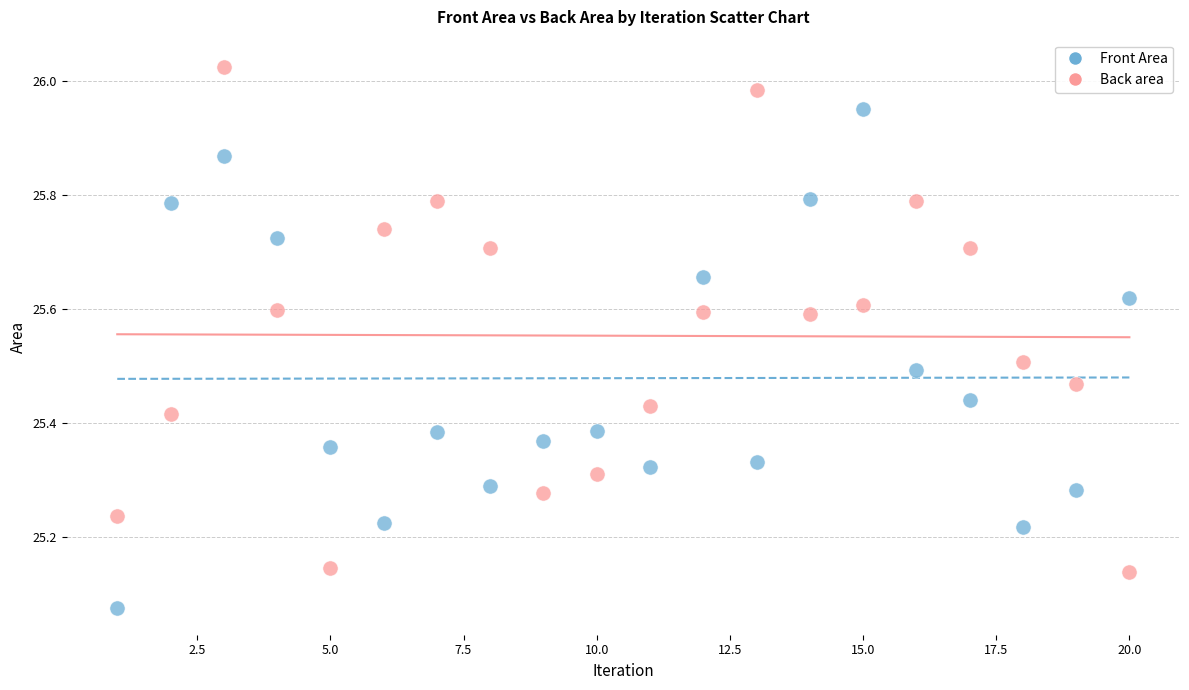

Which series contains the highest Y value?

Back area